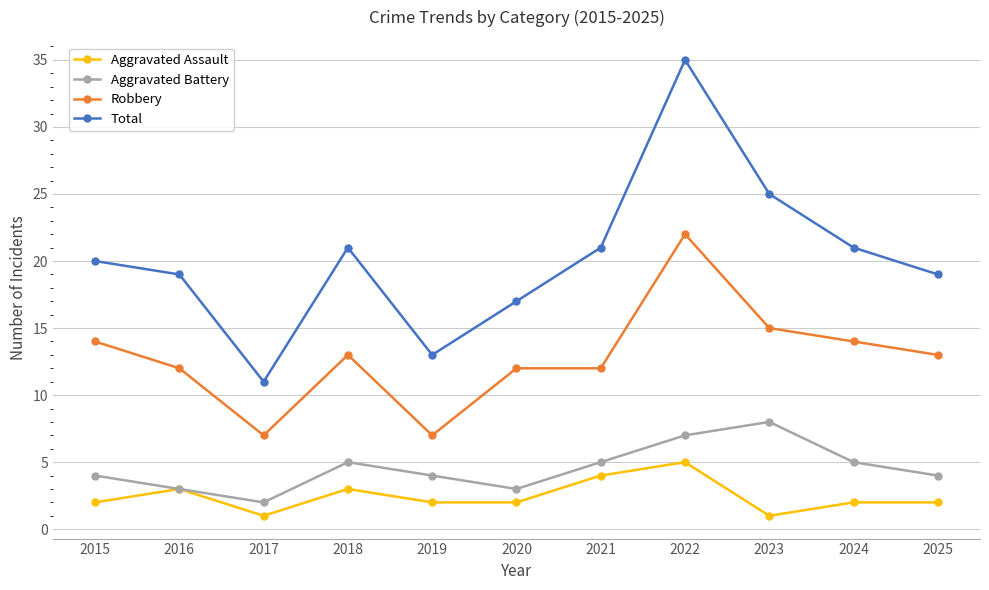

List the series in order of their peak value, highest first.

Total, Robbery, Aggravated Battery, Aggravated Assault